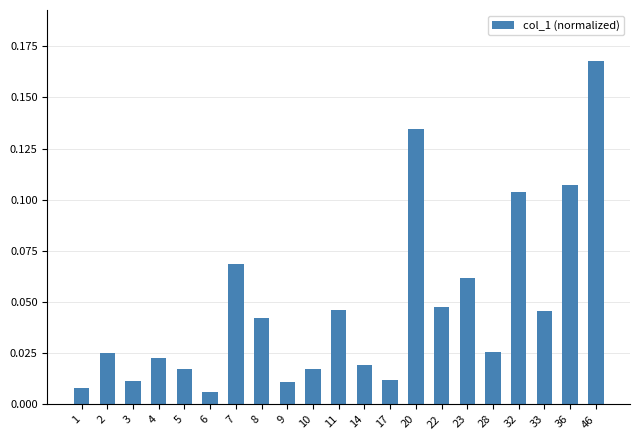

At which label is the value closest to 0?

6